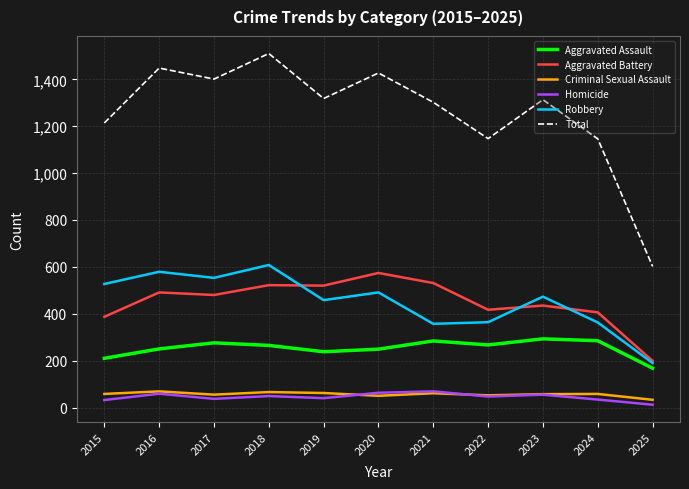

Is it true that Total equals 1401 at 2017?

True